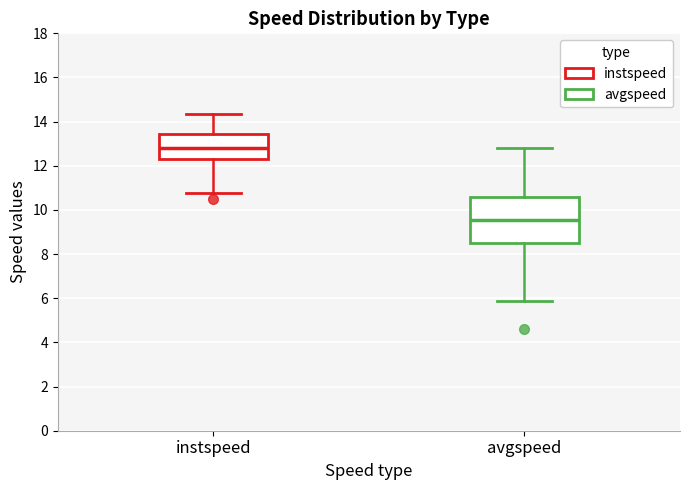

Reading left to right, transcribe this box plot: for each box, give where its median line is, the range the box spans, and where its two whiskers end, as read against the y-axis. The values are not printed on the chart, so give them approximately, as read against the axis.

instspeed: median 12.8, box 12.4 to 13.4, whiskers 10.8 to 14.4
avgspeed: median 9.6, box 8.6 to 10.6, whiskers 5.8 to 12.8